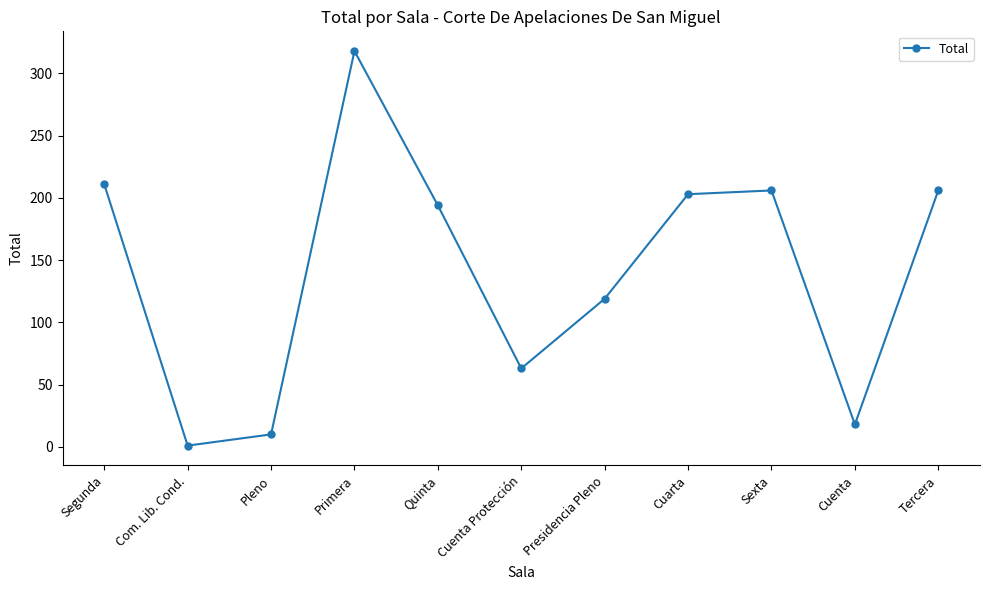

How many points are higher than both their immediate neighbors (excluding endpoints)?

2